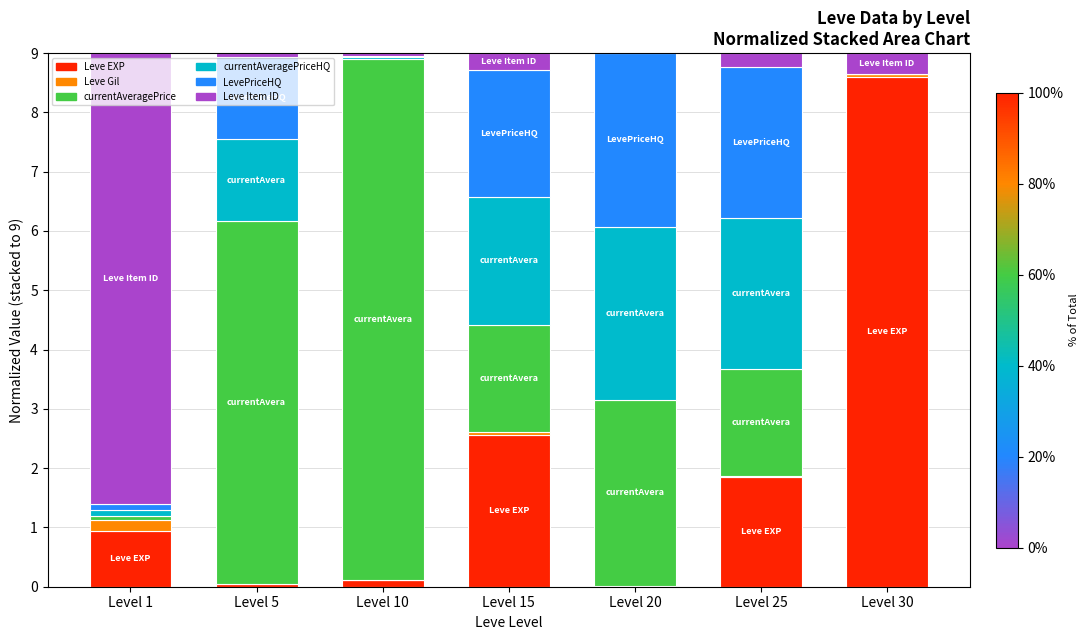

Which category has the highest value in the Leve EXP series?

Level 30